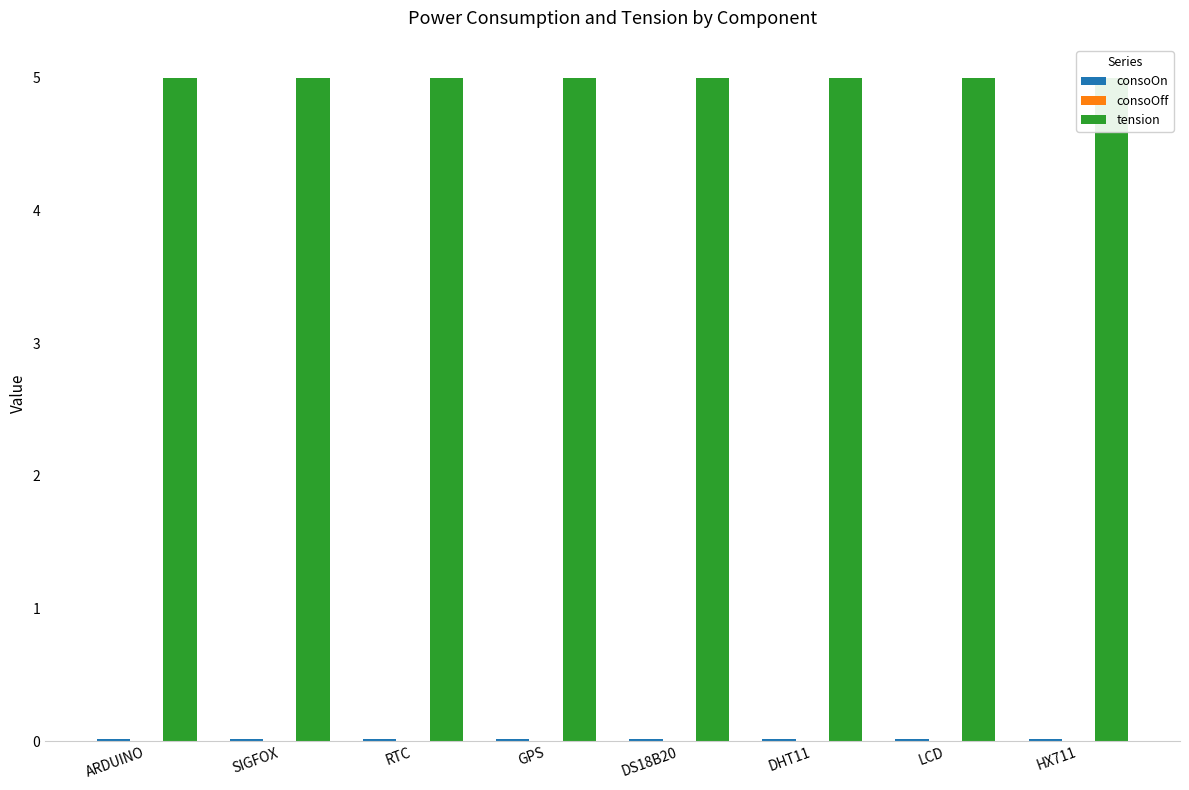

What position from the left is RTC?

3